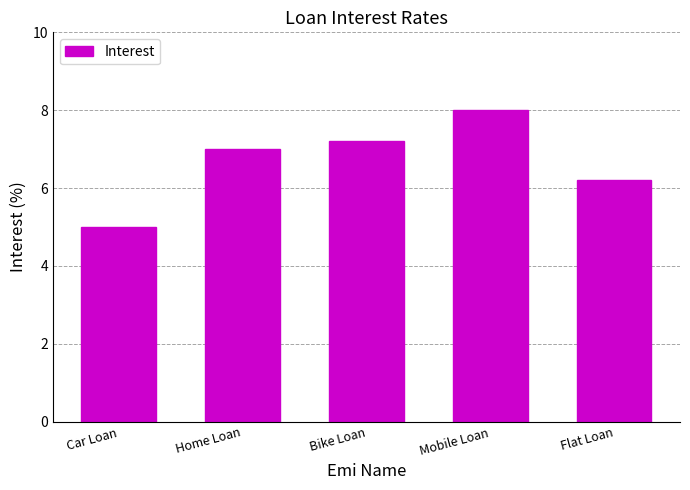

What is the minimum value shown in the chart?

5.0